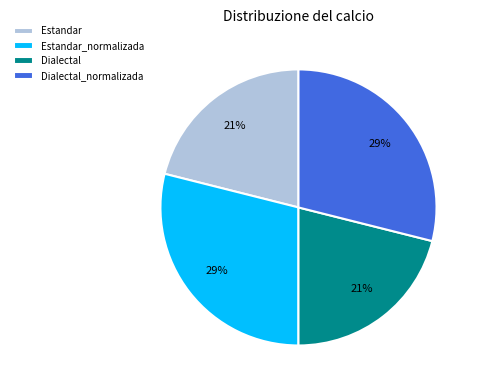

What is the ratio of the value at Estandar to the value at Estandar_normalizada?

0.7